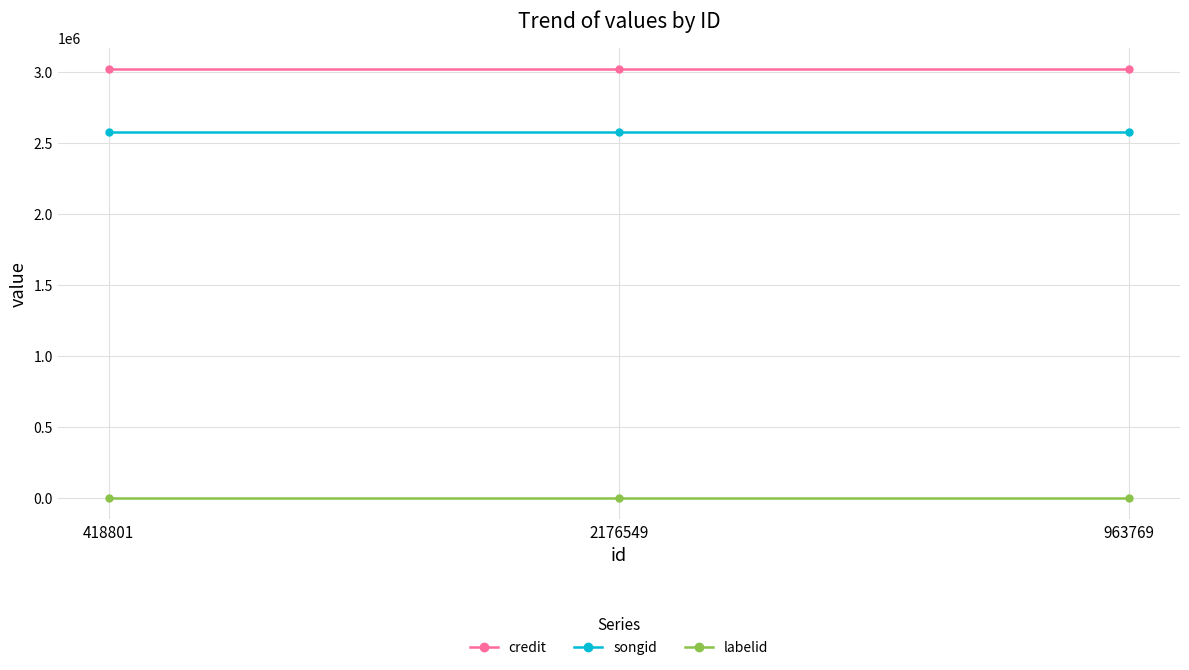

What is the minimum value for credit?

3019842